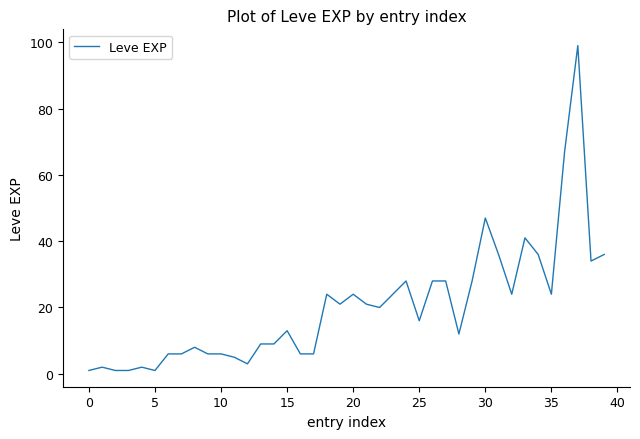

How many values are below 20?

20